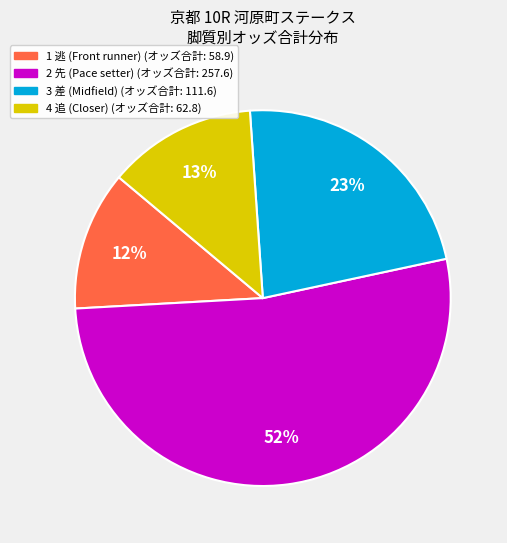

Is there a majority slice in this chart?

Yes